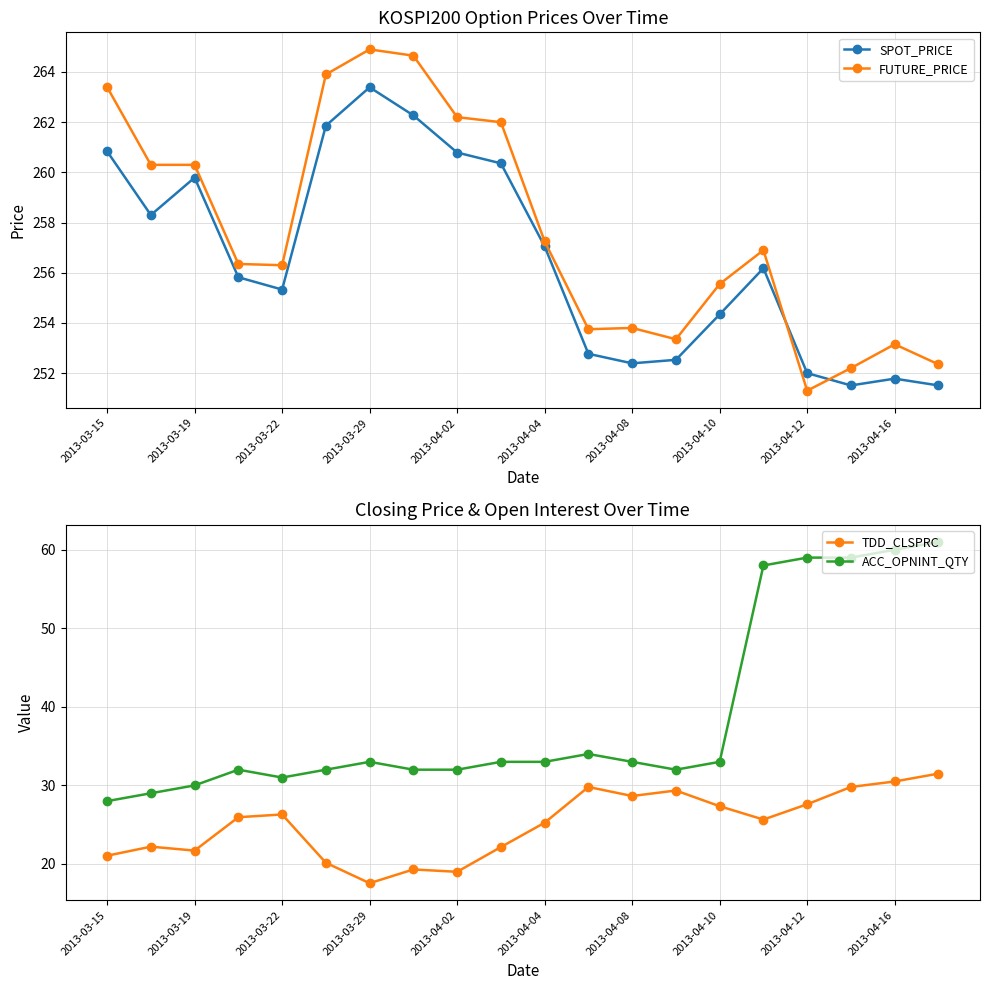

What is the average value of the TDD_CLSPRC series?

25.0